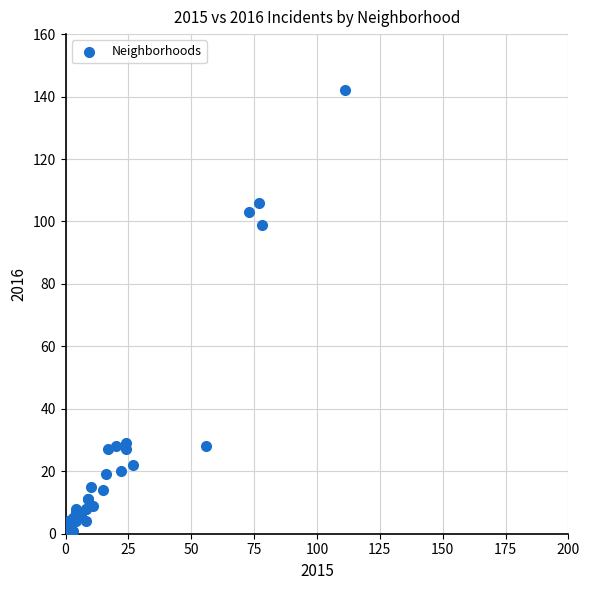

What Y value in the scatter plot is closest to 71?

99